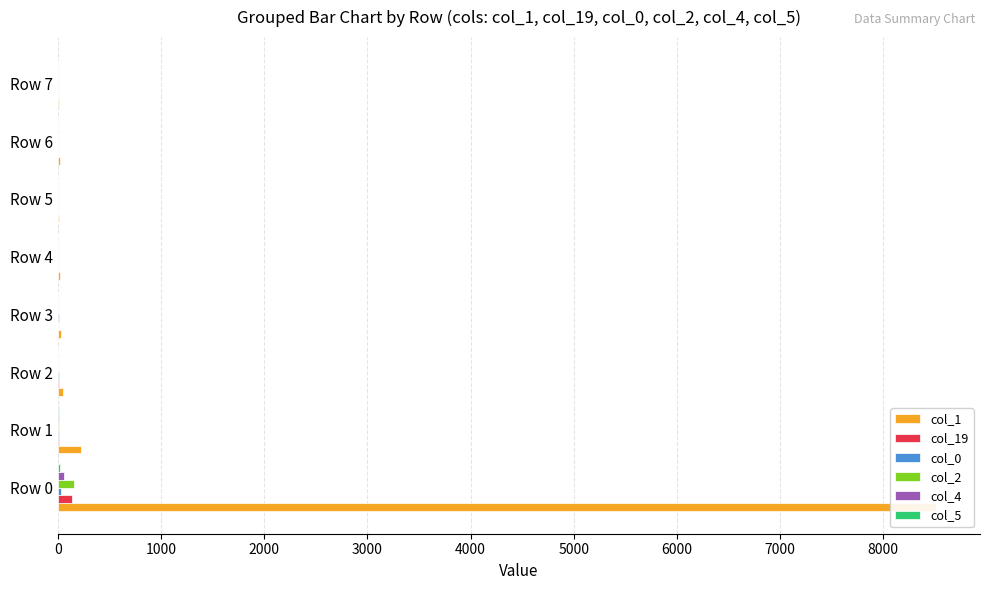

Reading left to right, list all the values displayed in this chart.

col_1: 8511	221	54	26	25	15	19	13
col_19: 141	10	7	0	0	4	4	3
col_0: 26	10	7	7	3	5	0	3
col_2: 158	13	2	1	1	0	0	2
col_4: 57	15	4	0	0	2	1	2
col_5: 21	14	4	0	0	2	1	1